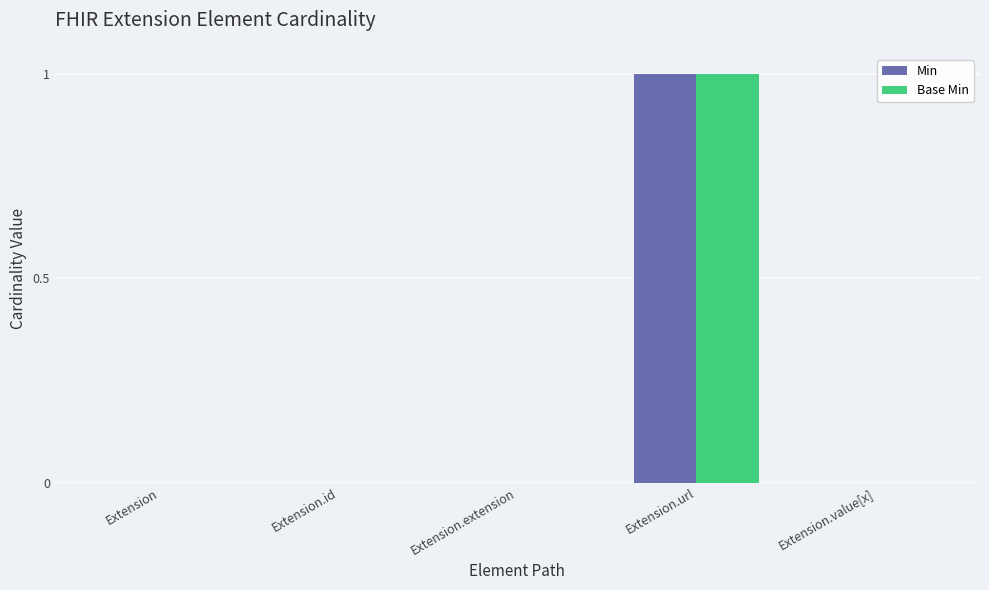

Is it true that Min equals 2 at Extension.url?

False